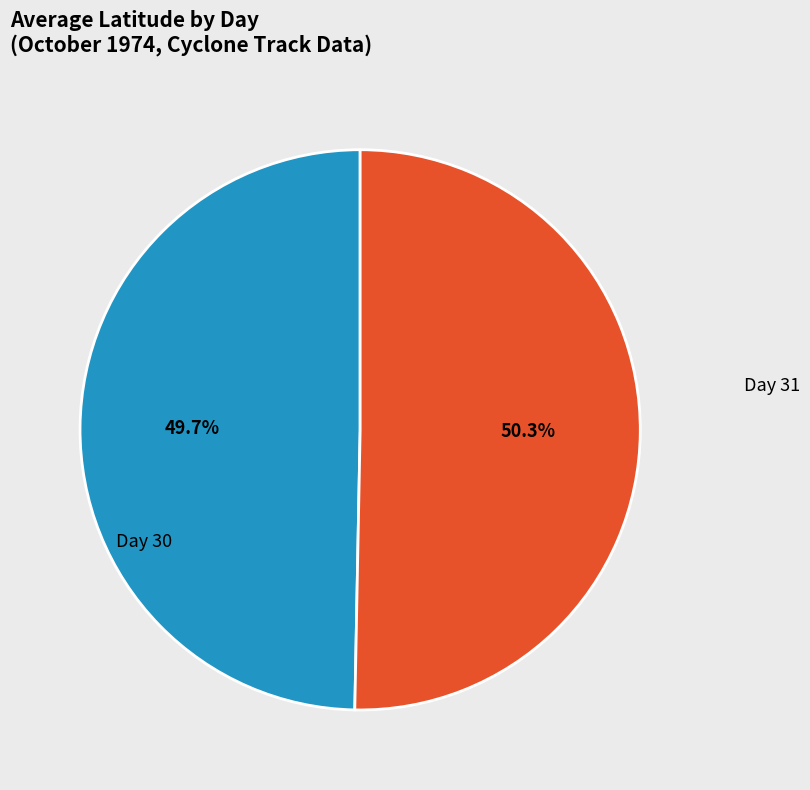

Is there any slice that represents more than half of the pie?

Yes